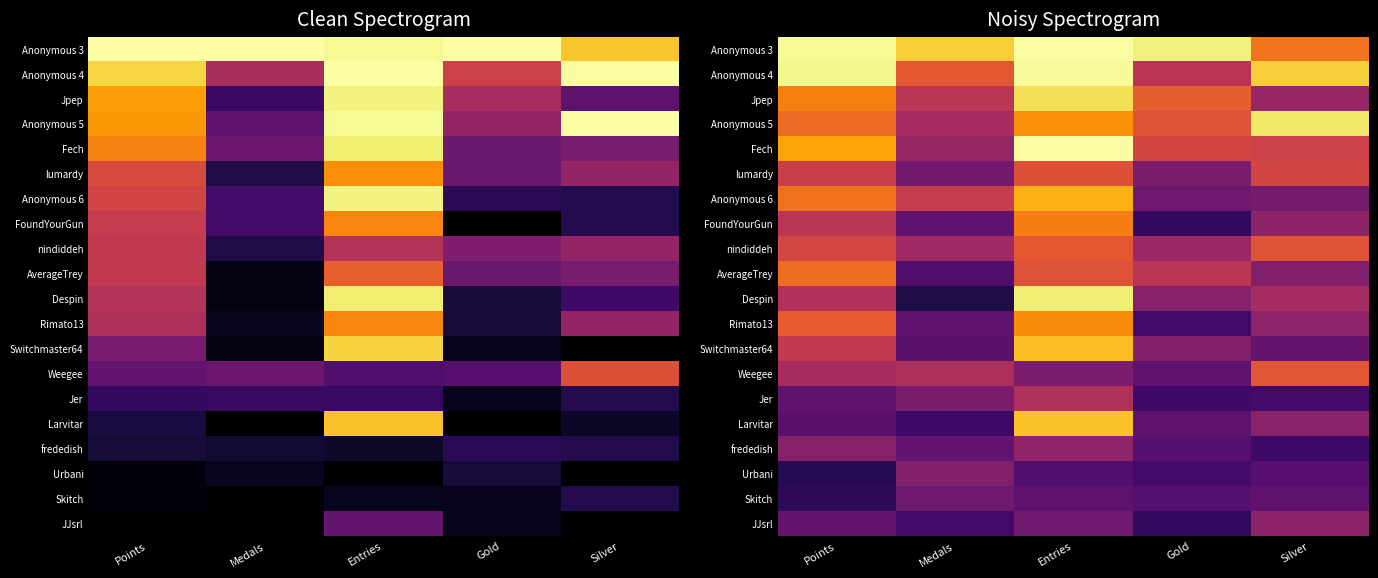

True or false: Despin has a value of 1.0 at Entries.

True